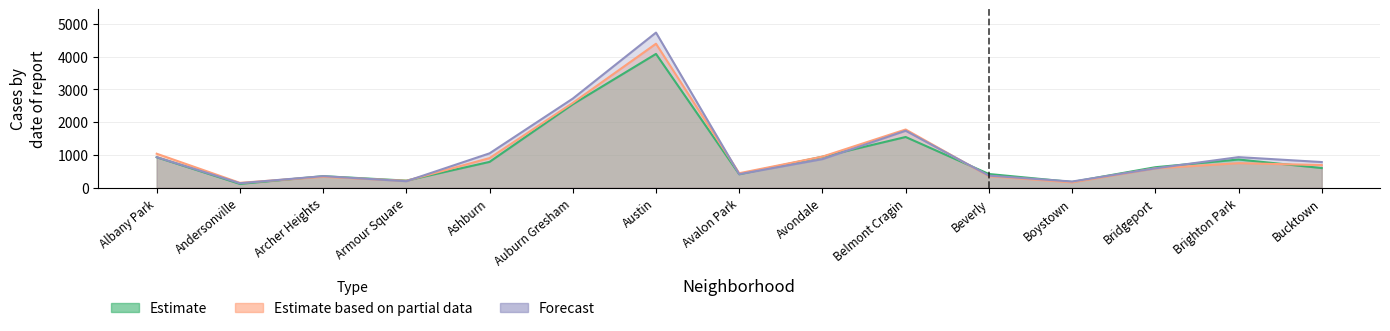

How many interior local peaks does the Estimate based on partial data series have?

4